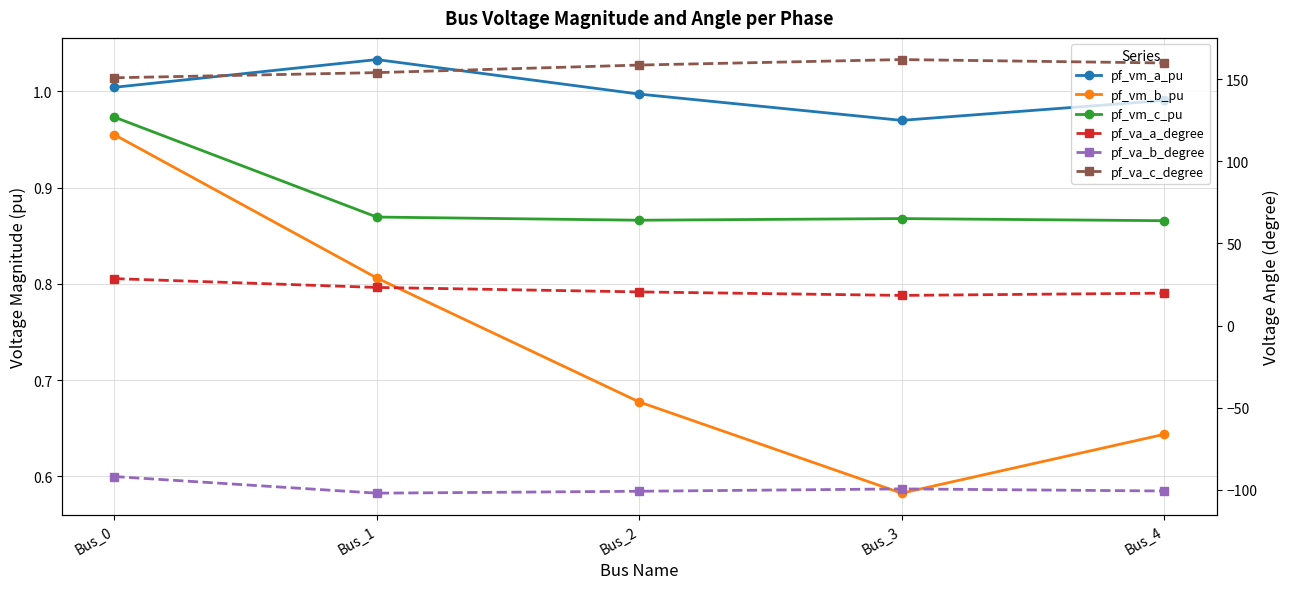

How many interior local peaks does the pf_vm_a_pu series have?

1